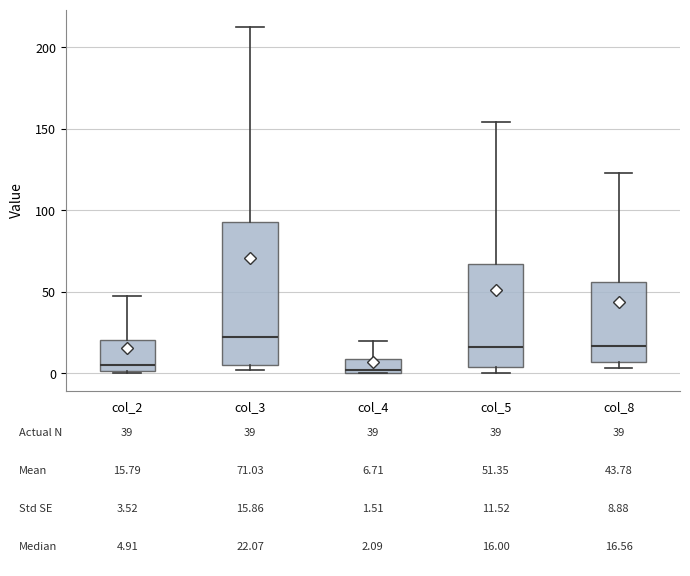

Which box is the tallest, from its lower edge to its upper edge?

col_3